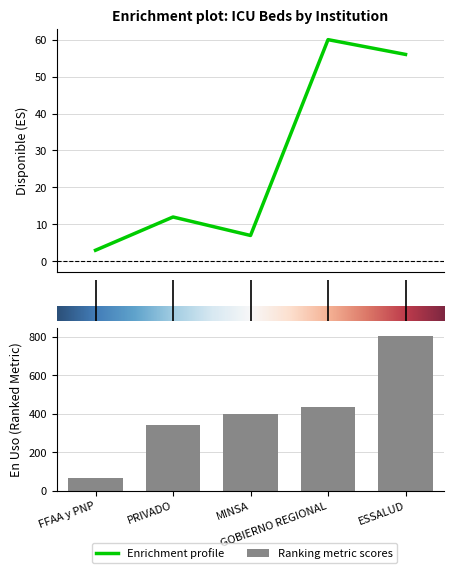

How many data points in Disponible are above 12?

2